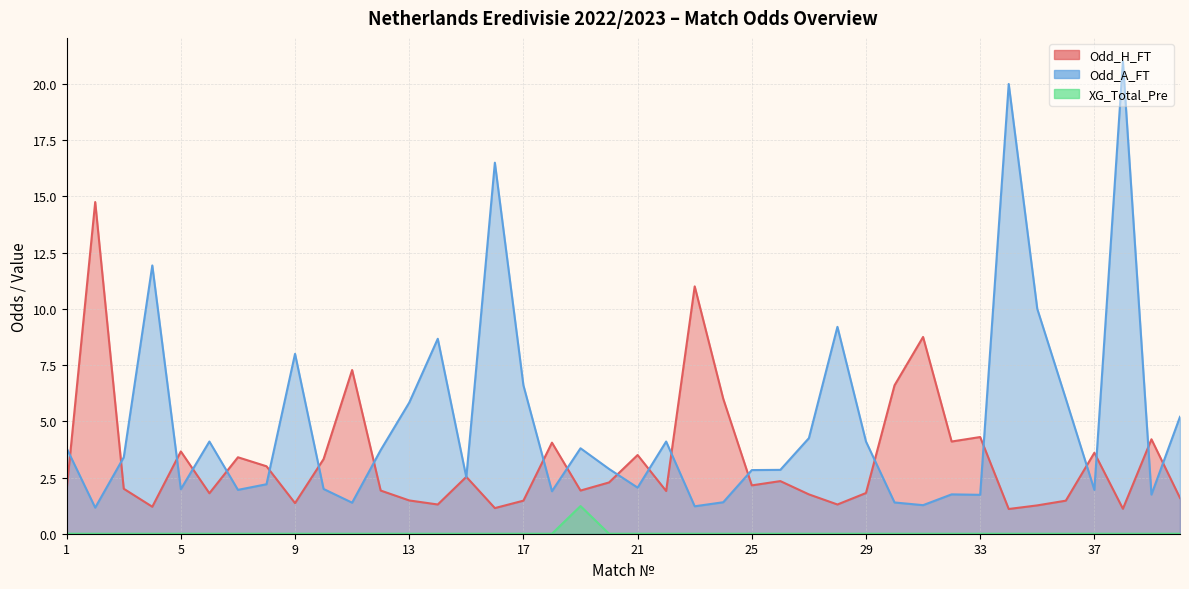

Is it true that Odd_H_FT equals 3.6 at 37?

True